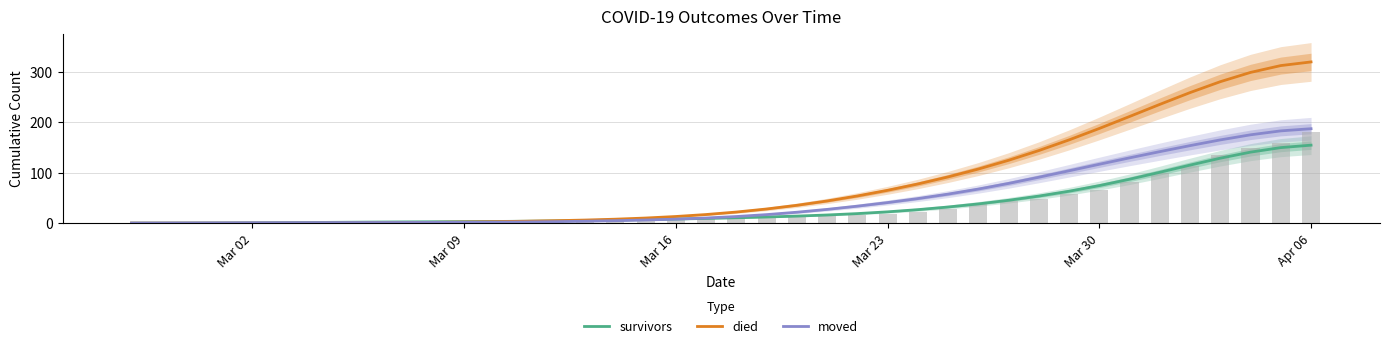

Which category has the lowest value across all series?

Mar 02